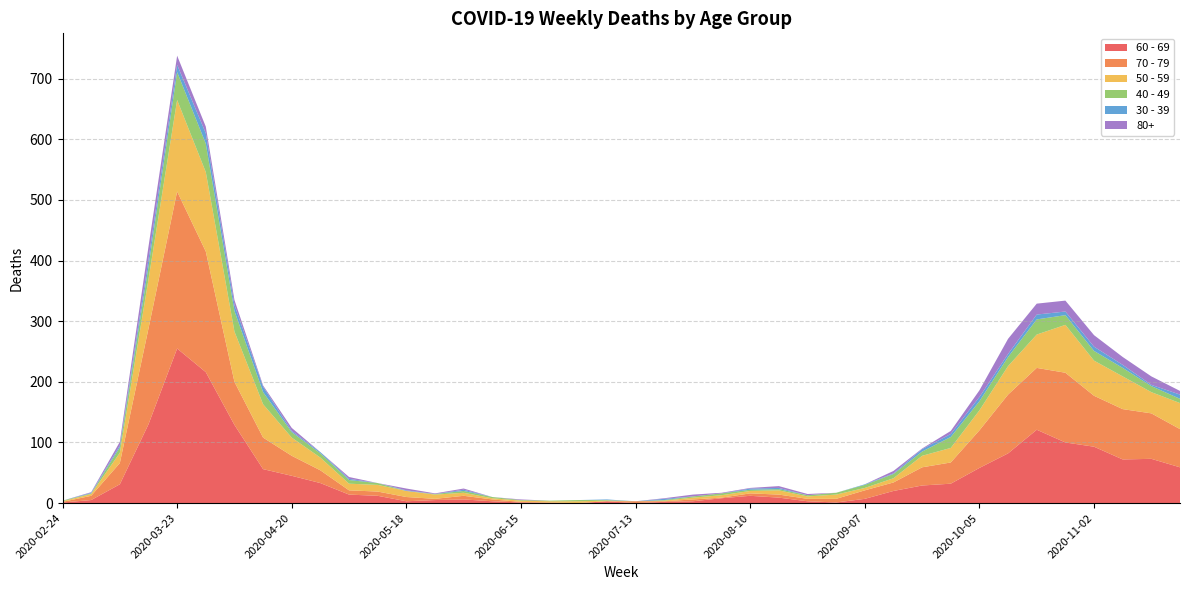

Reading left to right, transcribe all the data shown in this chart.

60 - 69: 2020-02-24=1	2020-03-02=5	2020-03-09=31	2020-03-16=130	2020-03-23=255	2020-03-30=216	2020-04-06=129	2020-04-13=56	2020-04-20=45	2020-04-27=33	2020-05-04=14	2020-05-11=12	2020-05-18=3	2020-05-25=5	2020-06-01=6	2020-06-08=3	2020-06-15=1	2020-06-22=0	2020-06-29=0	2020-07-06=3	2020-07-13=0	2020-07-20=2	2020-07-27=3	2020-08-03=8	2020-08-10=12	2020-08-17=9	2020-08-24=3	2020-08-31=1	2020-09-07=7	2020-09-14=20	2020-09-21=29	2020-09-28=32	2020-10-05=58	2020-10-12=82	2020-10-19=121	2020-10-26=100	2020-11-02=93	2020-11-09=72	2020-11-16=73	2020-11-23=59
70 - 79: 2020-02-24=1	2020-03-02=7	2020-03-09=35	2020-03-16=158	2020-03-23=259	2020-03-30=199	2020-04-06=71	2020-04-13=52	2020-04-20=33	2020-04-27=21	2020-05-04=7	2020-05-11=7	2020-05-18=7	2020-05-25=2	2020-06-01=6	2020-06-08=3	2020-06-15=1	2020-06-22=1	2020-06-29=0	2020-07-06=0	2020-07-13=3	2020-07-20=1	2020-07-27=3	2020-08-03=1	2020-08-10=4	2020-08-17=5	2020-08-24=4	2020-08-31=6	2020-09-07=14	2020-09-14=14	2020-09-21=30	2020-09-28=35	2020-10-05=62	2020-10-12=97	2020-10-19=102	2020-10-26=115	2020-11-02=84	2020-11-09=83	2020-11-16=75	2020-11-23=63
50 - 59: 2020-02-24=1	2020-03-02=3	2020-03-09=17	2020-03-16=81	2020-03-23=151	2020-03-30=131	2020-04-06=83	2020-04-13=55	2020-04-20=30	2020-04-27=21	2020-05-04=11	2020-05-11=11	2020-05-18=10	2020-05-25=7	2020-06-01=5	2020-06-08=2	2020-06-15=2	2020-06-22=2	2020-06-29=3	2020-07-06=1	2020-07-13=0	2020-07-20=1	2020-07-27=3	2020-08-03=4	2020-08-10=4	2020-08-17=7	2020-08-24=4	2020-08-31=7	2020-09-07=4	2020-09-14=7	2020-09-21=19	2020-09-28=24	2020-10-05=33	2020-10-12=47	2020-10-19=55	2020-10-26=79	2020-11-02=58	2020-11-09=54	2020-11-16=35	2020-11-23=43
40 - 49: 2020-02-24=1	2020-03-02=1	2020-03-09=9	2020-03-16=21	2020-03-23=46	2020-03-30=47	2020-04-06=34	2020-04-13=20	2020-04-20=9	2020-04-27=7	2020-05-04=6	2020-05-11=3	2020-05-18=0	2020-05-25=1	2020-06-01=3	2020-06-08=2	2020-06-15=1	2020-06-22=1	2020-06-29=2	2020-07-06=1	2020-07-13=0	2020-07-20=1	2020-07-27=2	2020-08-03=3	2020-08-10=2	2020-08-17=2	2020-08-24=2	2020-08-31=3	2020-09-07=5	2020-09-14=7	2020-09-21=7	2020-09-28=18	2020-10-05=15	2020-10-12=15	2020-10-19=25	2020-10-26=16	2020-11-02=16	2020-11-09=14	2020-11-16=10	2020-11-23=7
30 - 39: 2020-02-24=0	2020-03-02=1	2020-03-09=3	2020-03-16=12	2020-03-23=12	2020-03-30=17	2020-04-06=10	2020-04-13=9	2020-04-20=2	2020-04-27=2	2020-05-04=2	2020-05-11=0	2020-05-18=1	2020-05-25=0	2020-06-01=2	2020-06-08=0	2020-06-15=0	2020-06-22=0	2020-06-29=0	2020-07-06=1	2020-07-13=0	2020-07-20=2	2020-07-27=0	2020-08-03=0	2020-08-10=2	2020-08-17=2	2020-08-24=0	2020-08-31=0	2020-09-07=1	2020-09-14=1	2020-09-21=4	2020-09-28=5	2020-10-05=7	2020-10-12=5	2020-10-19=8	2020-10-26=6	2020-11-02=7	2020-11-09=5	2020-11-16=2	2020-11-23=7
80+: 2020-02-24=0	2020-03-02=1	2020-03-09=6	2020-03-16=21	2020-03-23=15	2020-03-30=11	2020-04-06=8	2020-04-13=2	2020-04-20=5	2020-04-27=0	2020-05-04=3	2020-05-11=0	2020-05-18=3	2020-05-25=1	2020-06-01=2	2020-06-08=0	2020-06-15=1	2020-06-22=0	2020-06-29=0	2020-07-06=0	2020-07-13=0	2020-07-20=1	2020-07-27=3	2020-08-03=1	2020-08-10=1	2020-08-17=3	2020-08-24=2	2020-08-31=0	2020-09-07=0	2020-09-14=4	2020-09-21=1	2020-09-28=5	2020-10-05=11	2020-10-12=25	2020-10-19=18	2020-10-26=18	2020-11-02=19	2020-11-09=13	2020-11-16=14	2020-11-23=6